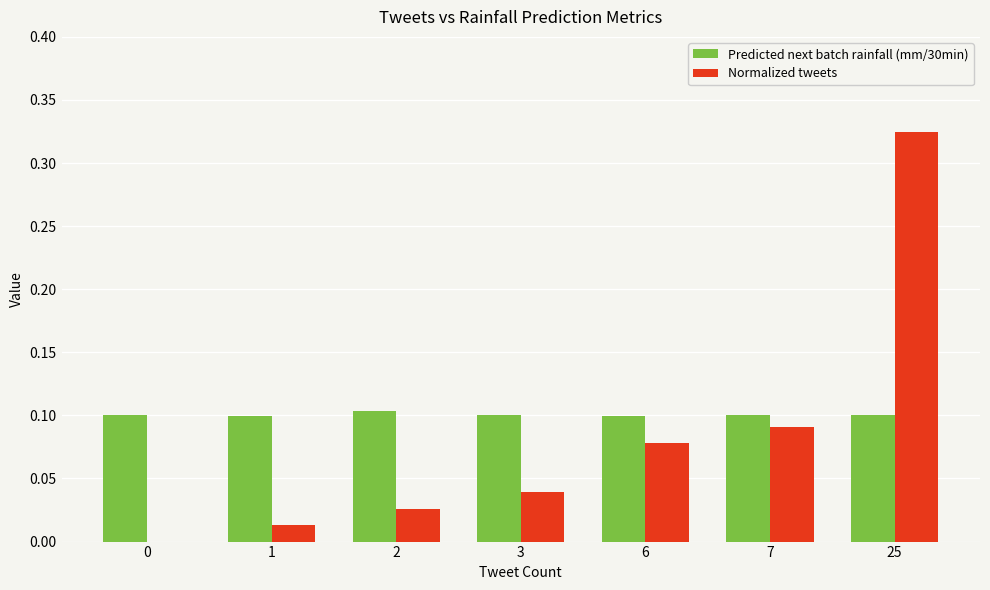

How many values in the Normalized tweets series exceed 0?

6